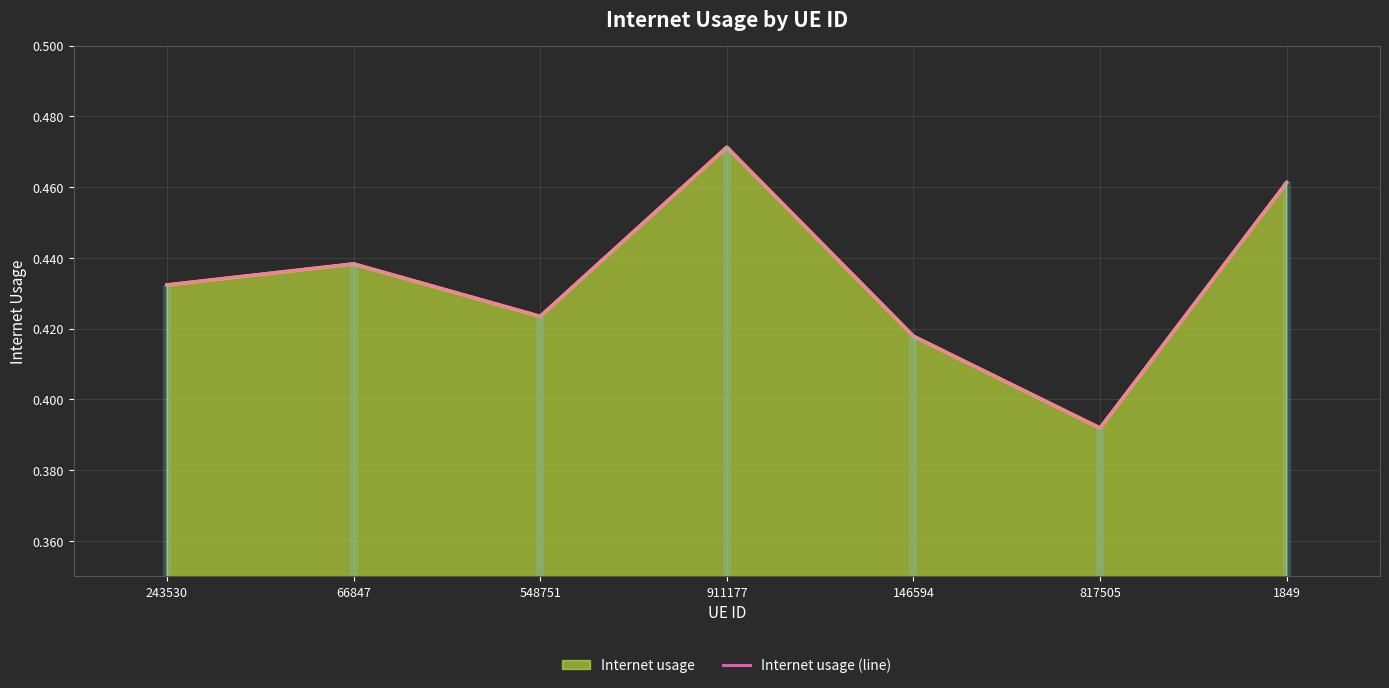

Reading left to right, what are all the values shown in this chart?

243530=0.4	66847=0.4	548751=0.4	911177=0.5	146594=0.4	817505=0.4	1849=0.5